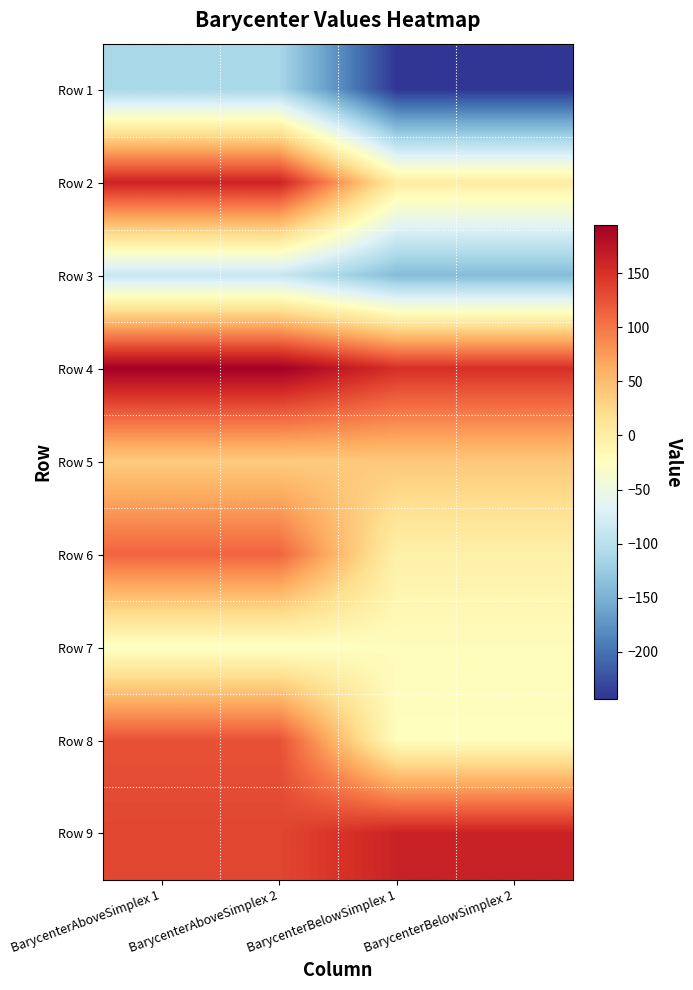

Reading right to left, list all the values displayed in this chart.

Row 1: BarycenterBelowSimplex 2=-243.0	BarycenterBelowSimplex 1=-243.0	BarycenterAboveSimplex 2=-112.5	BarycenterAboveSimplex 1=-112.5
Row 2: BarycenterBelowSimplex 2=1.2	BarycenterBelowSimplex 1=1.2	BarycenterAboveSimplex 2=161.2	BarycenterAboveSimplex 1=161.2
Row 3: BarycenterBelowSimplex 2=-140.6	BarycenterBelowSimplex 1=-140.6	BarycenterAboveSimplex 2=-88.4	BarycenterAboveSimplex 1=-88.4
Row 4: BarycenterBelowSimplex 2=150.6	BarycenterBelowSimplex 1=150.6	BarycenterAboveSimplex 2=194.4	BarycenterAboveSimplex 1=194.4
Row 5: BarycenterBelowSimplex 2=39.8	BarycenterBelowSimplex 1=39.8	BarycenterAboveSimplex 2=36.4	BarycenterAboveSimplex 1=36.4
Row 6: BarycenterBelowSimplex 2=-4.6	BarycenterBelowSimplex 1=-4.6	BarycenterAboveSimplex 2=112.3	BarycenterAboveSimplex 1=112.3
Row 7: BarycenterBelowSimplex 2=-21.3	BarycenterBelowSimplex 1=-21.3	BarycenterAboveSimplex 2=-29.0	BarycenterAboveSimplex 1=-29.0
Row 8: BarycenterBelowSimplex 2=-23.0	BarycenterBelowSimplex 1=-23.0	BarycenterAboveSimplex 2=125.6	BarycenterAboveSimplex 1=125.6
Row 9: BarycenterBelowSimplex 2=162.1	BarycenterBelowSimplex 1=162.1	BarycenterAboveSimplex 2=134.0	BarycenterAboveSimplex 1=134.0